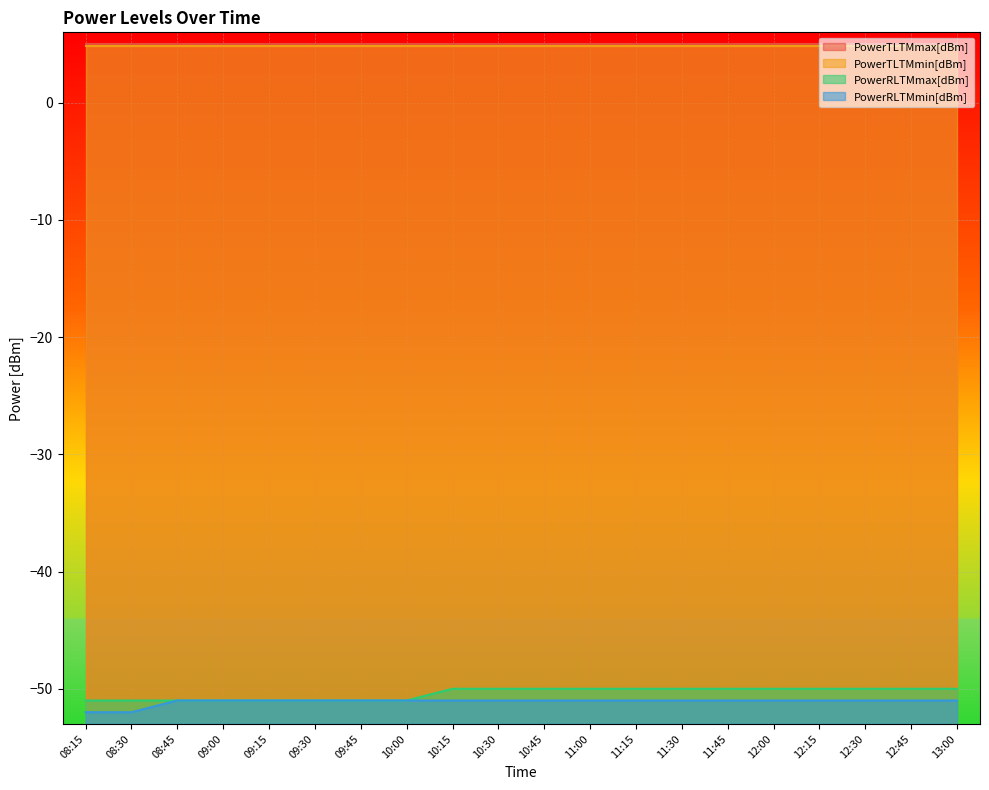

True or false: PowerRLTMmax[dBm] and PowerRLTMmin[dBm] cross at least once.

False